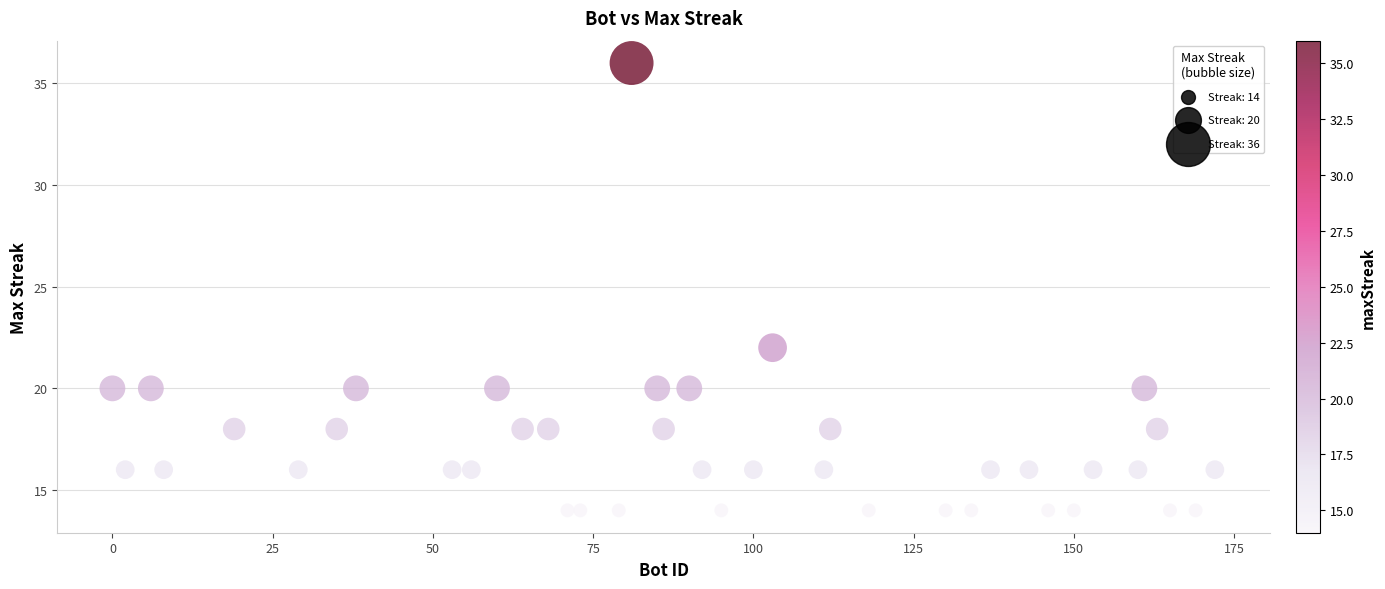

What is the range of Y values (max minus min)?

22